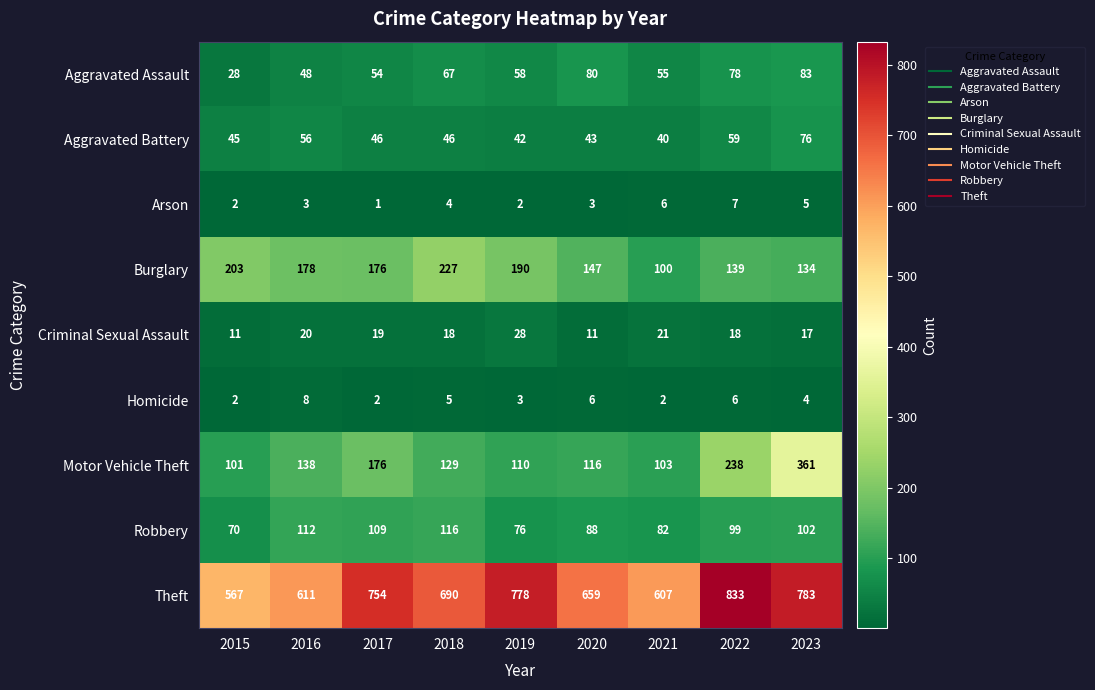

At which label does Robbery first exceed 99?

2016